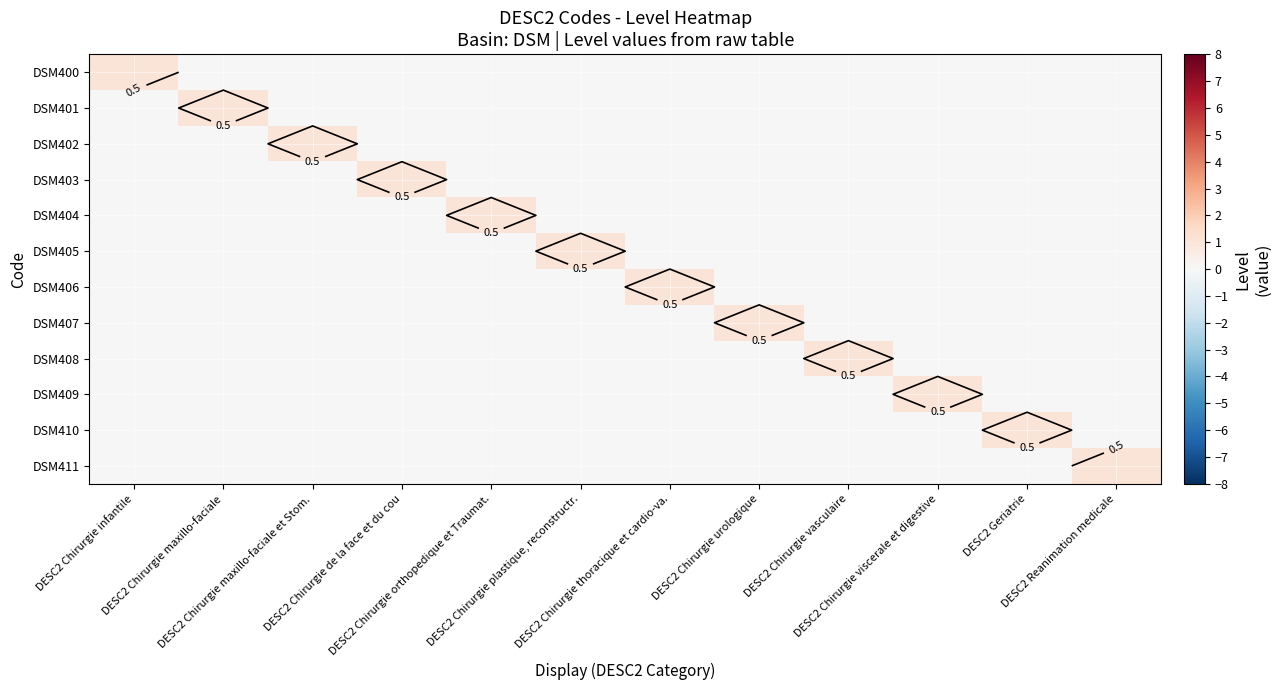

How many data points in DSM401 are above 0?

1